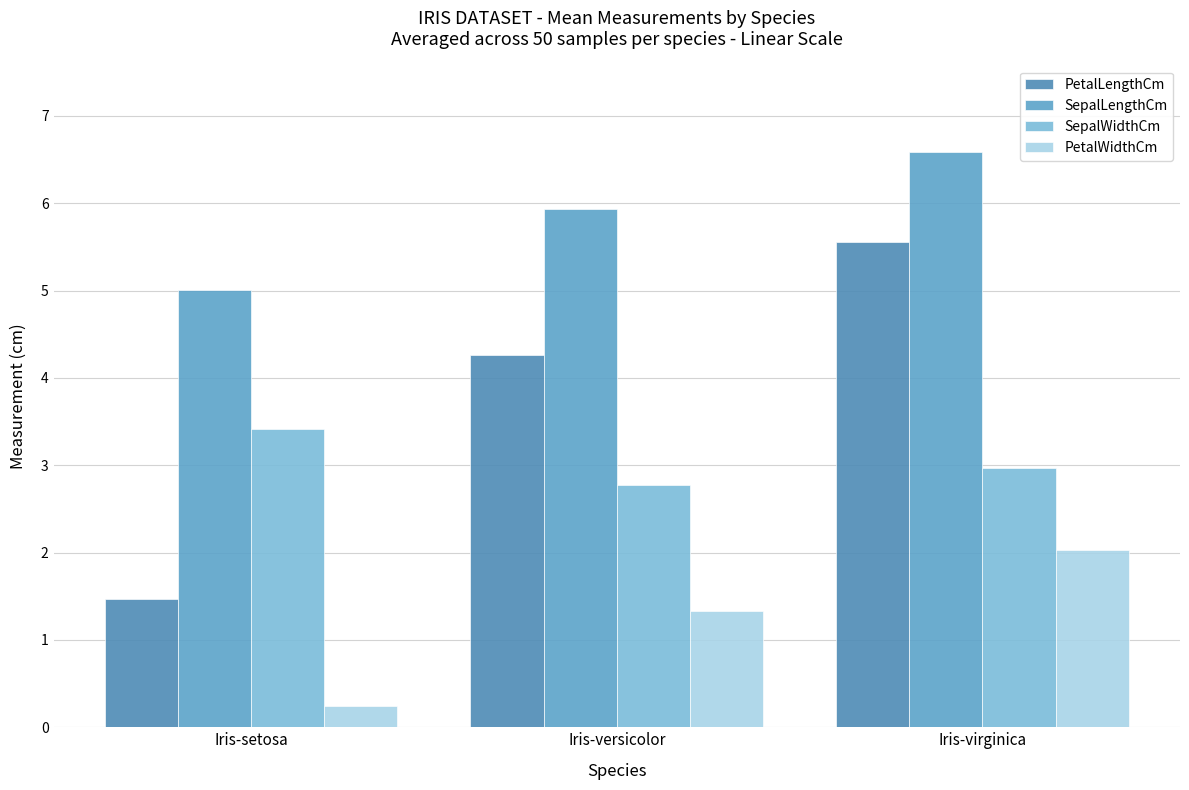

Is it true that SepalLengthCm equals 9.4 at Iris-virginica?

False